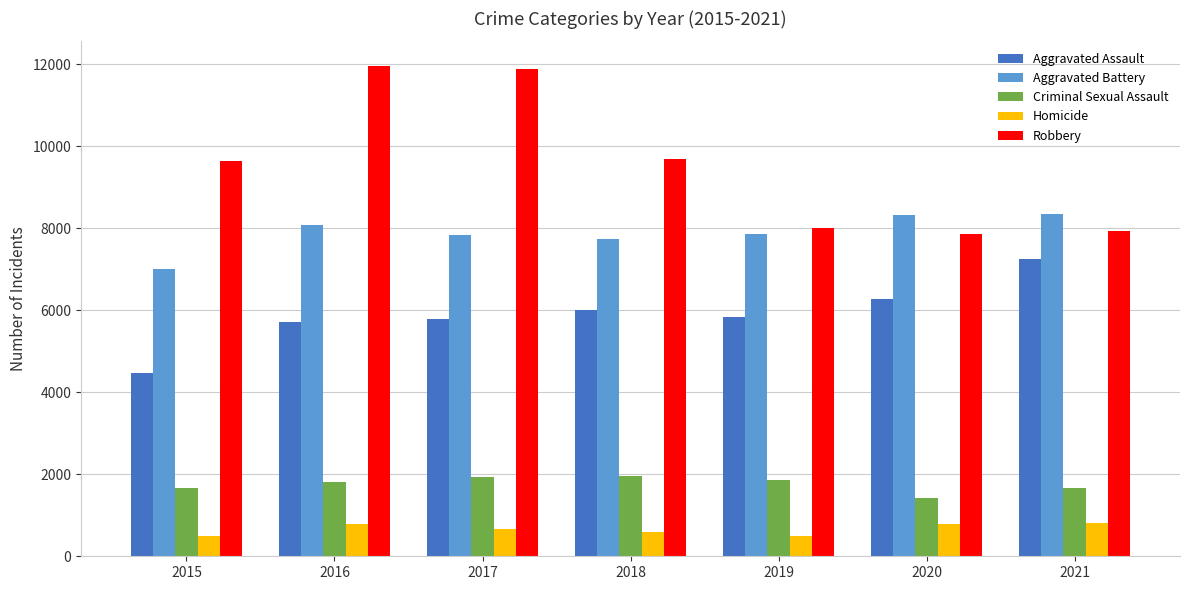

What is the sum of all Aggravated Battery values?

55205